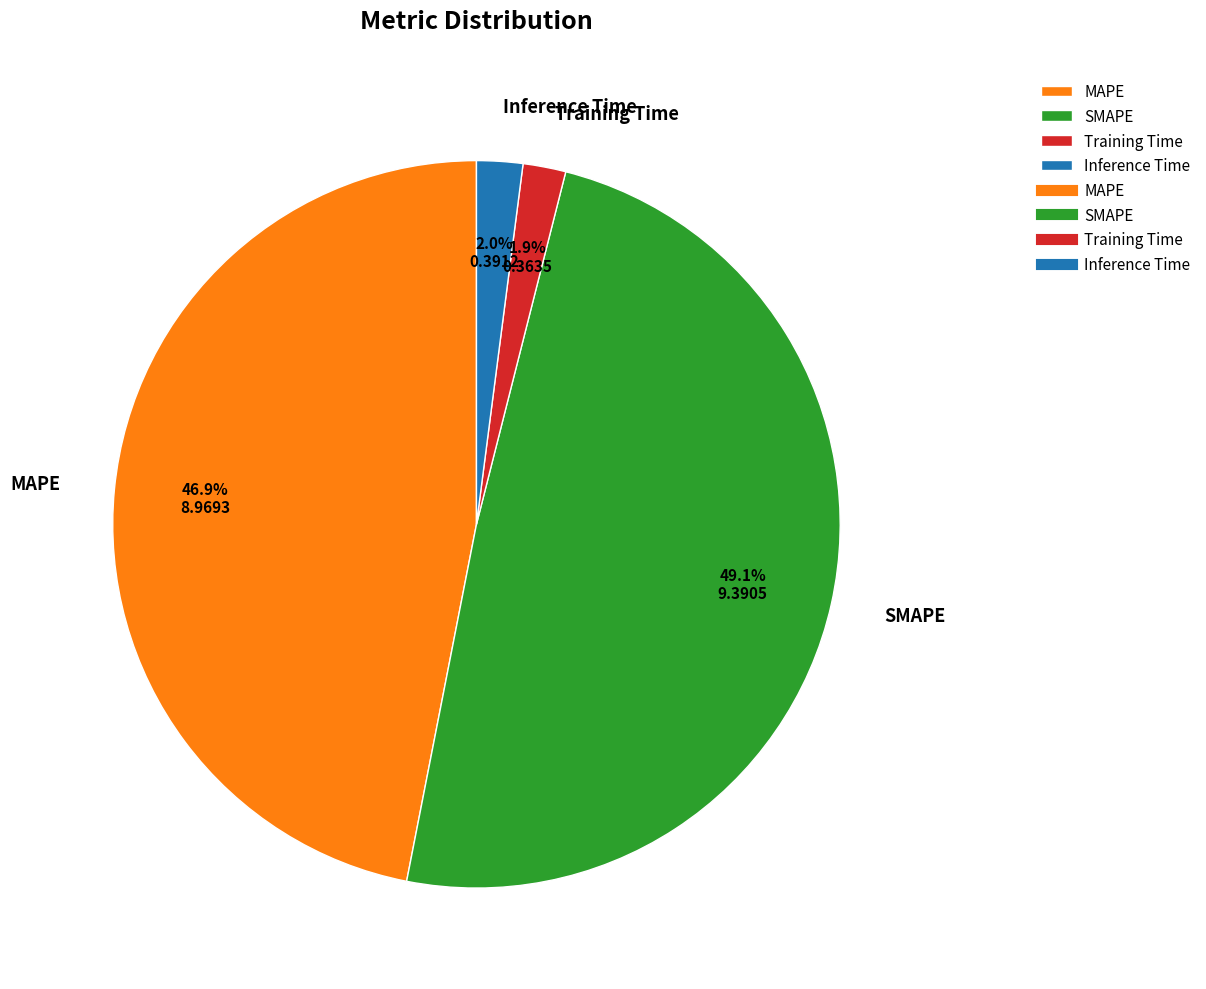

To the nearest percent, what is the average slice percentage?

25%